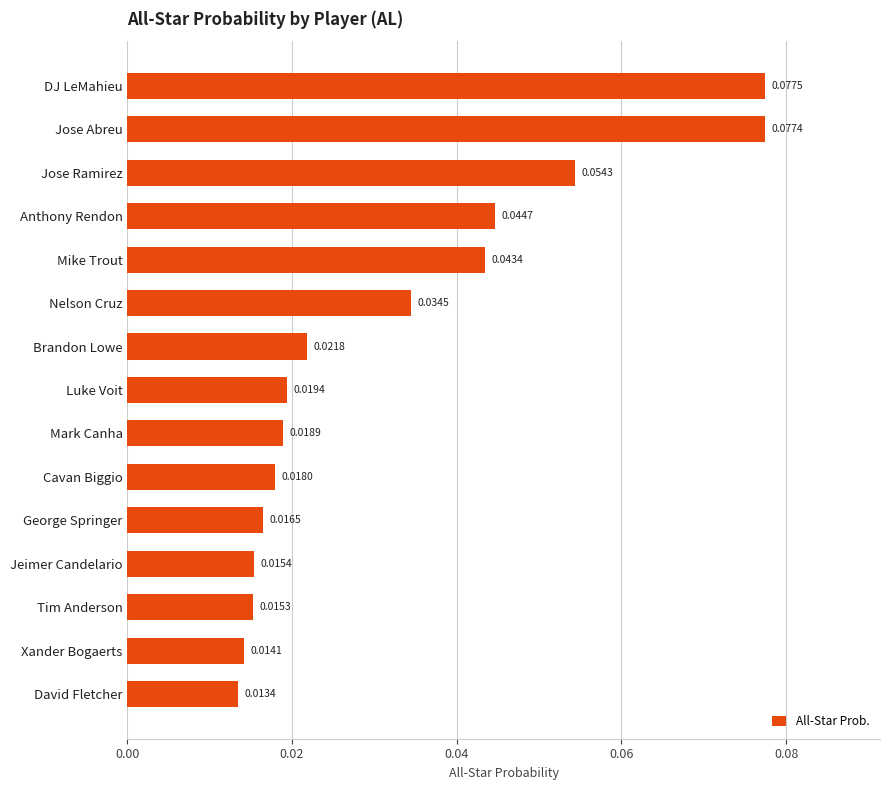

Which category has the lowest value across all series?

David Fletcher